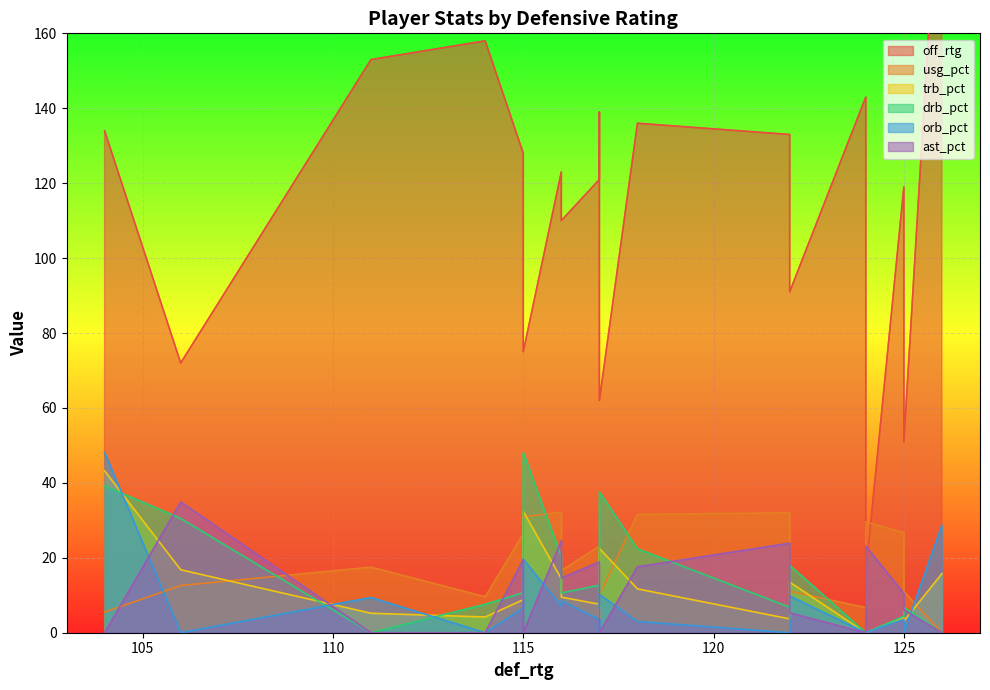

What is the difference between the maximum and minimum values in the trb_pct series?

43.2